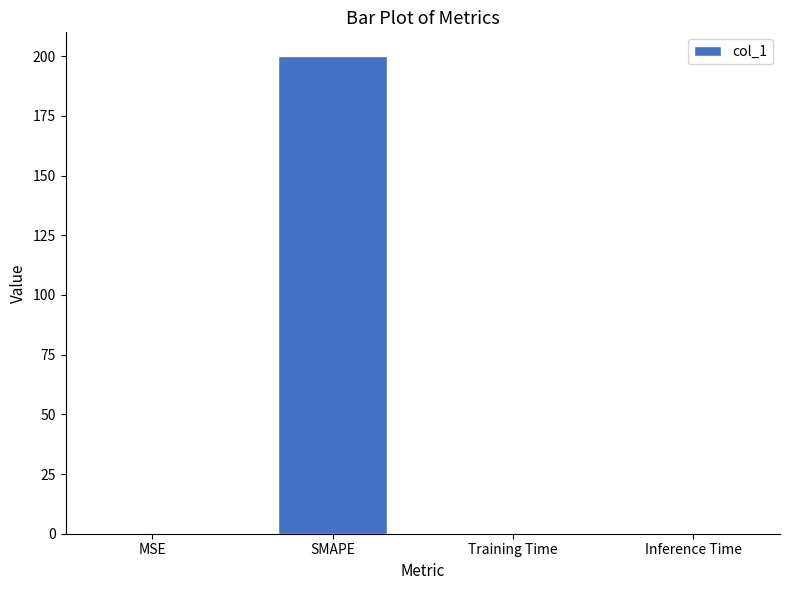

True or false: the data shows 0.0 at MSE.

True